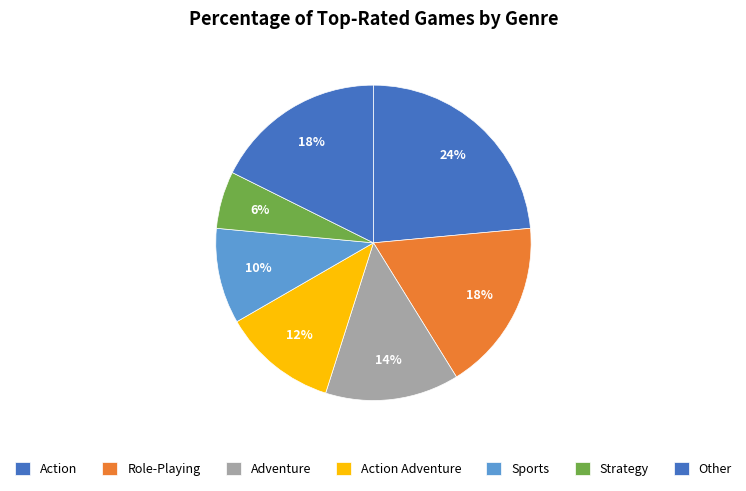

To the nearest percent, what percentage of the pie is Action?

24%